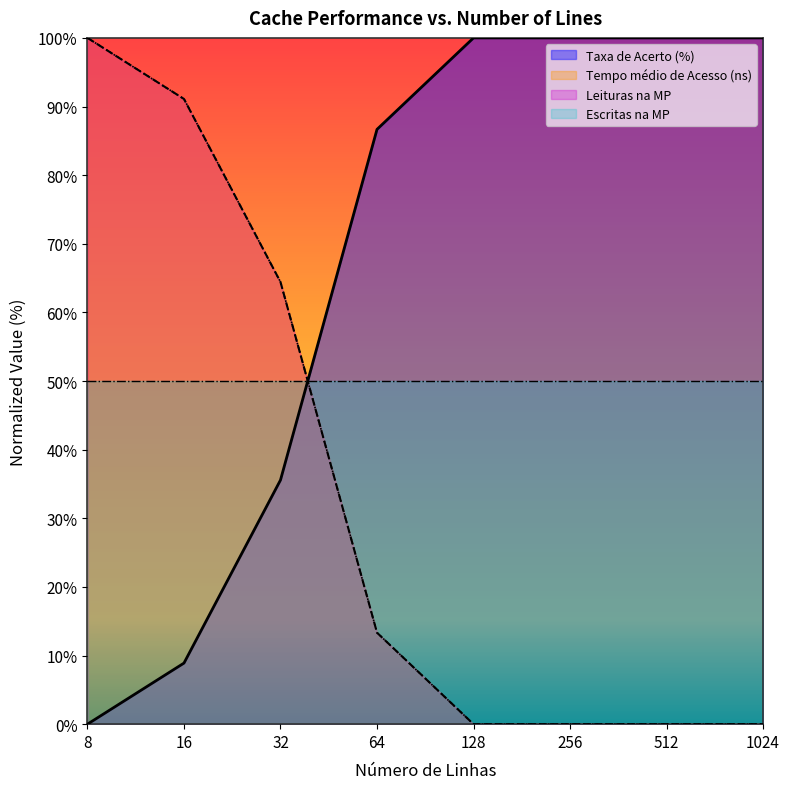

What is the highest value of the Taxa de Acerto (%) series?

100.0